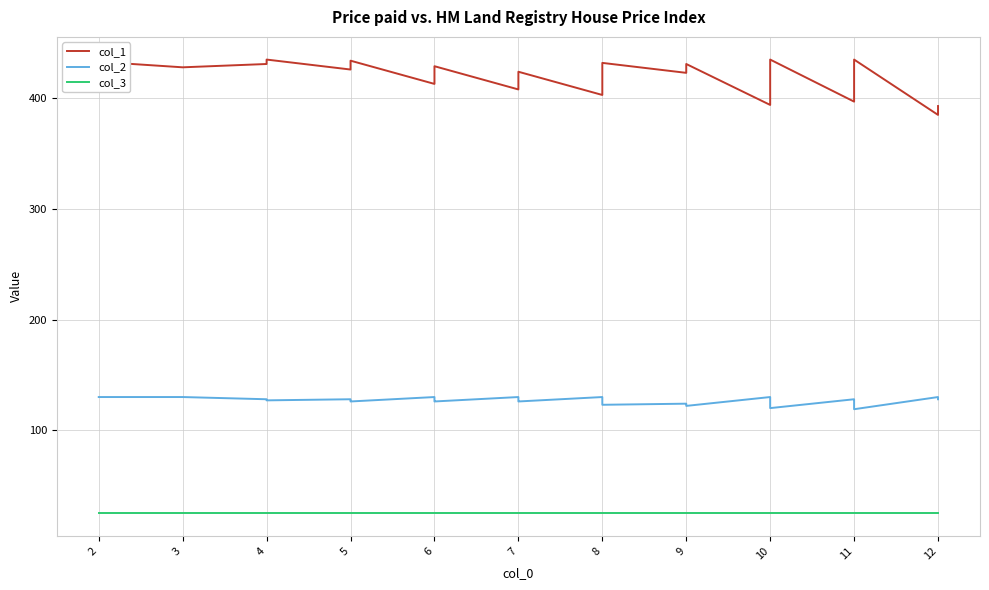

True or false: col_1 and col_2 cross at least once.

False